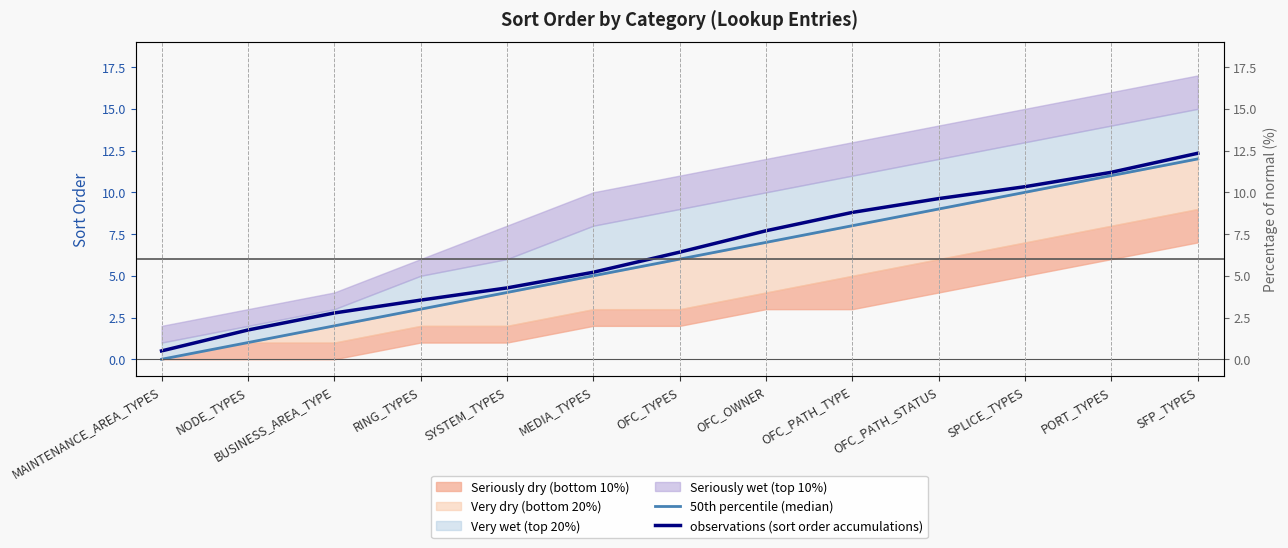

True or false: 50th percentile (median) has more than 0 interior local peaks.

False